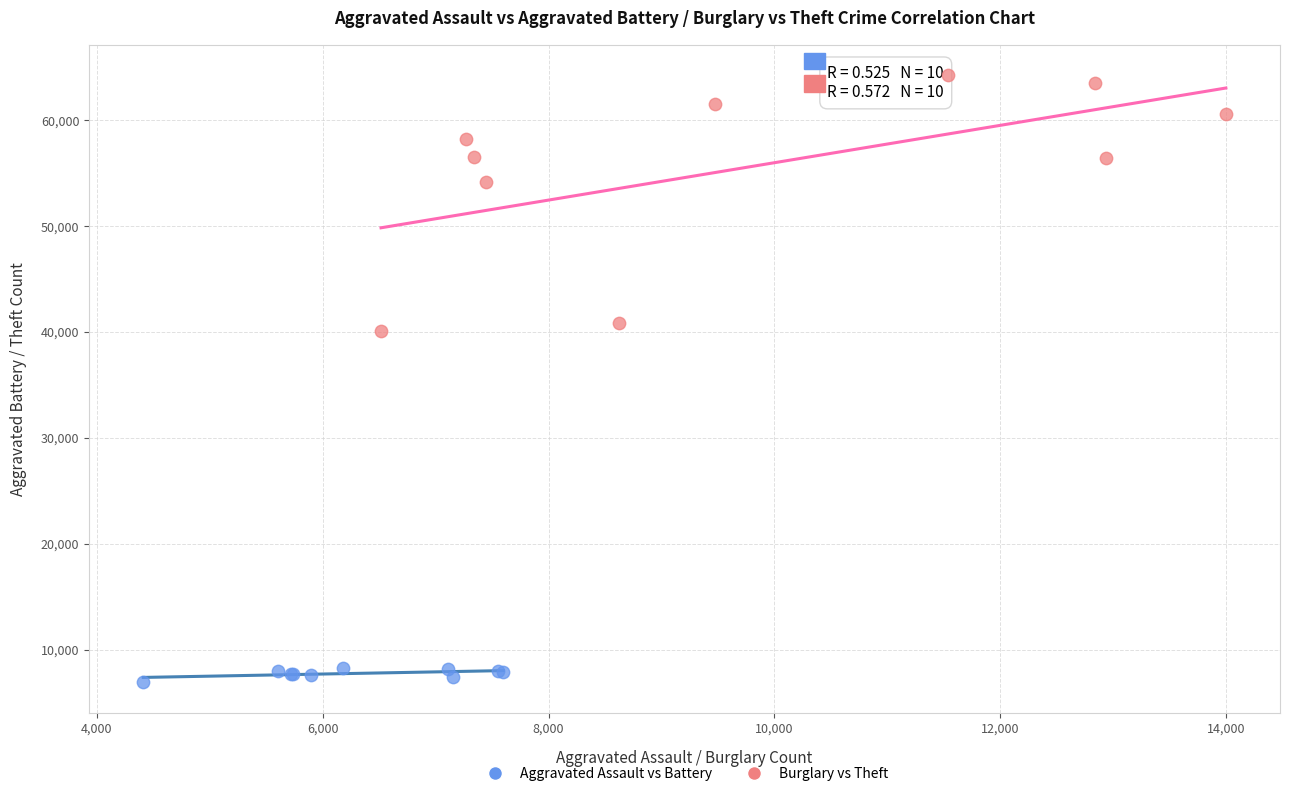

What are all the series names shown in the legend?

Aggravated Assault vs Battery, Burglary vs Theft